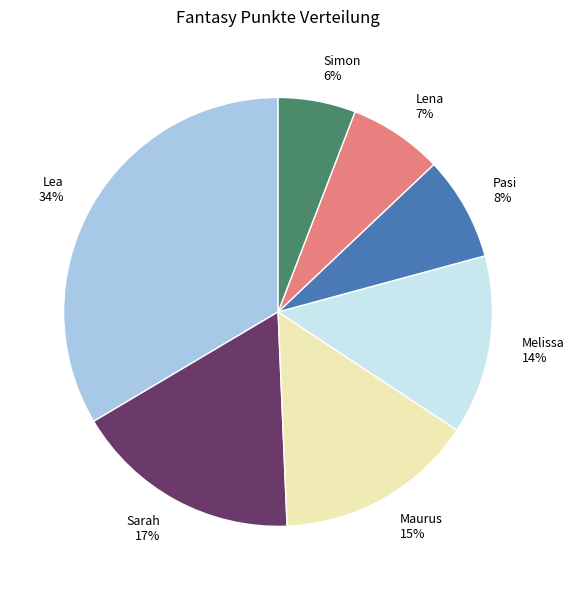

What is the smallest slice in the pie chart?

Simon